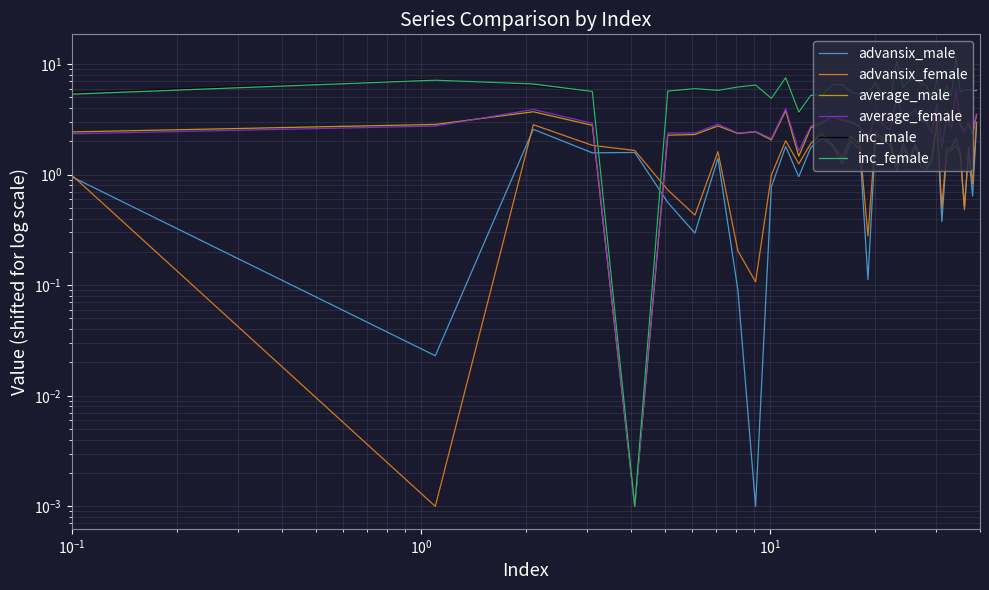

True or false: average_male and inc_male intersect in this chart.

False